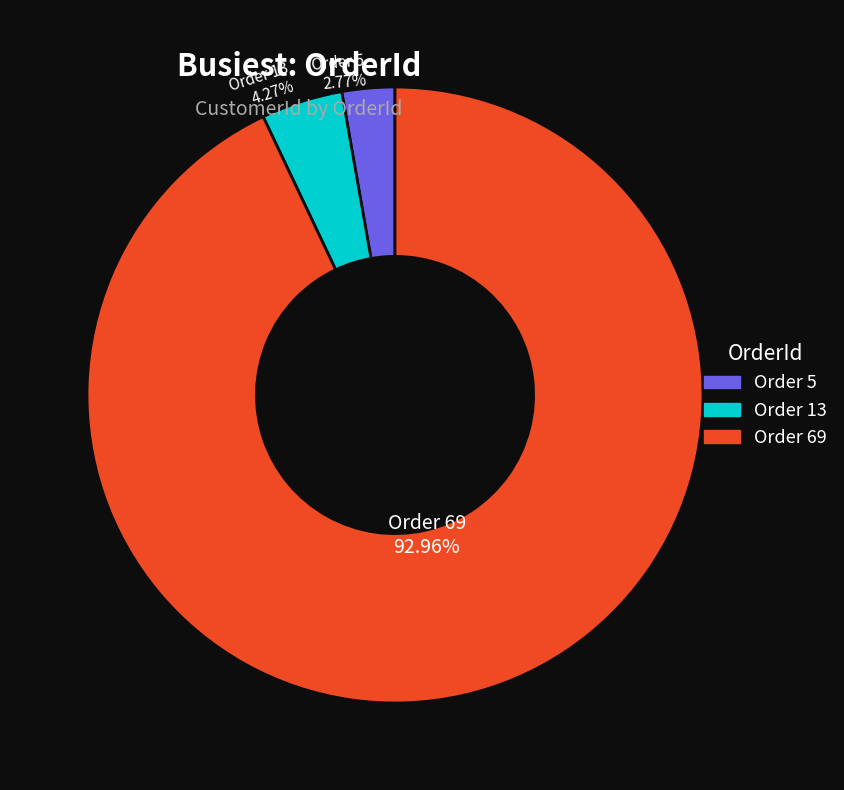

Is there a majority slice in this chart?

Yes